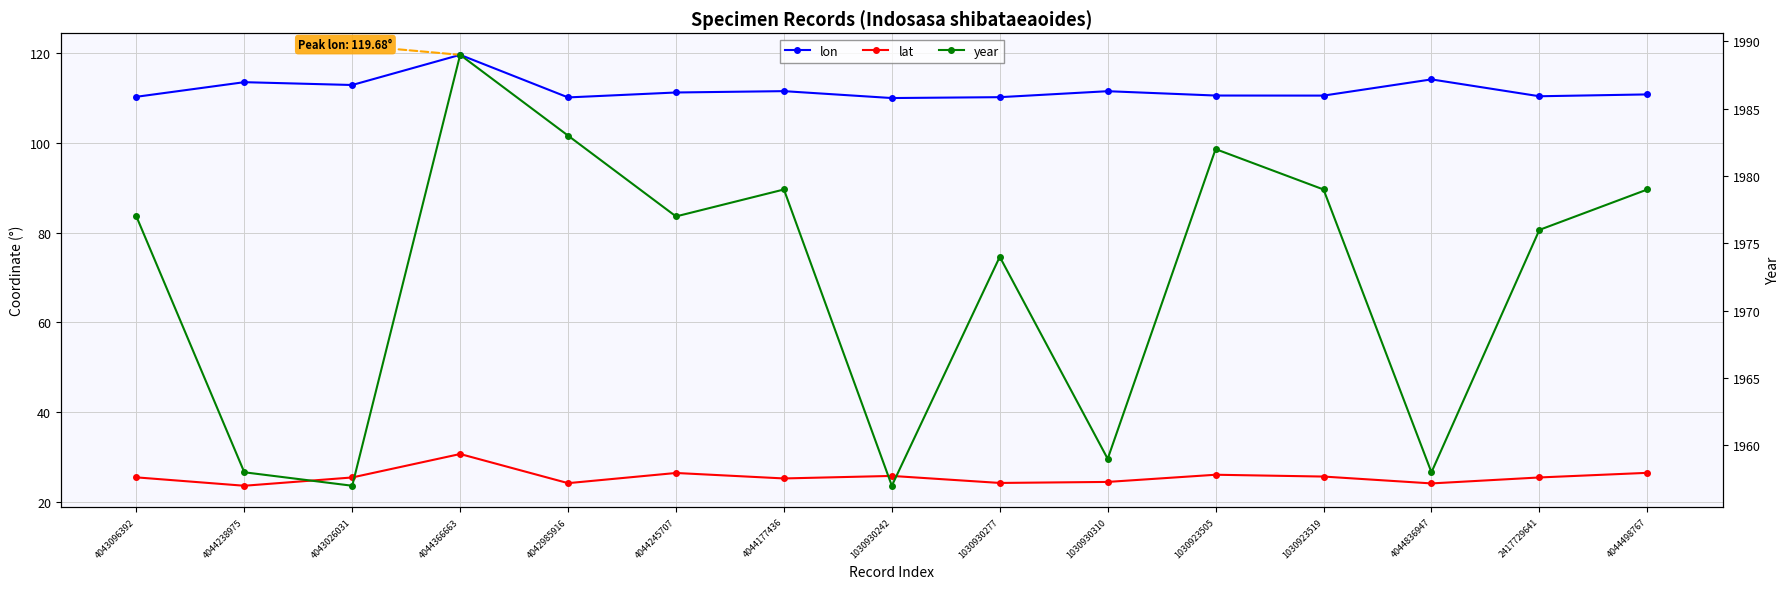

How many lines are shown in the chart?

3